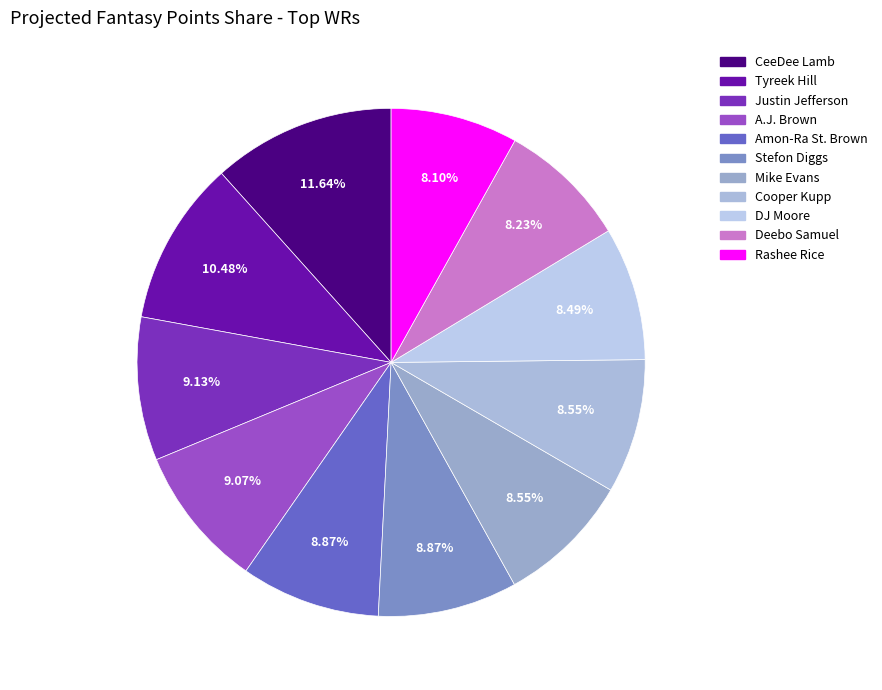

The Stefon Diggs slice represents 9% of the pie. True or false?

True